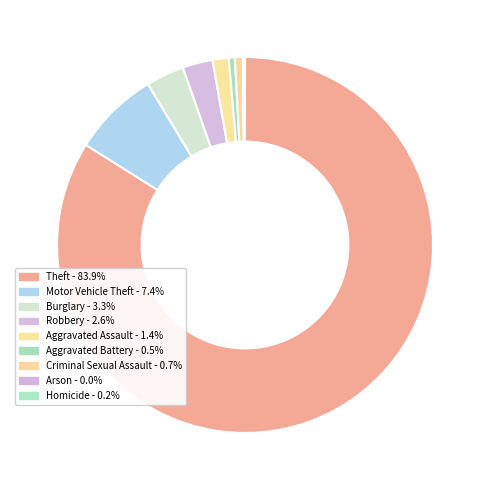

Rank the categories by value from highest to lowest.

Theft, Motor Vehicle Theft, Burglary, Robbery, Aggravated Assault, Criminal Sexual Assault, Aggravated Battery, Homicide, Arson